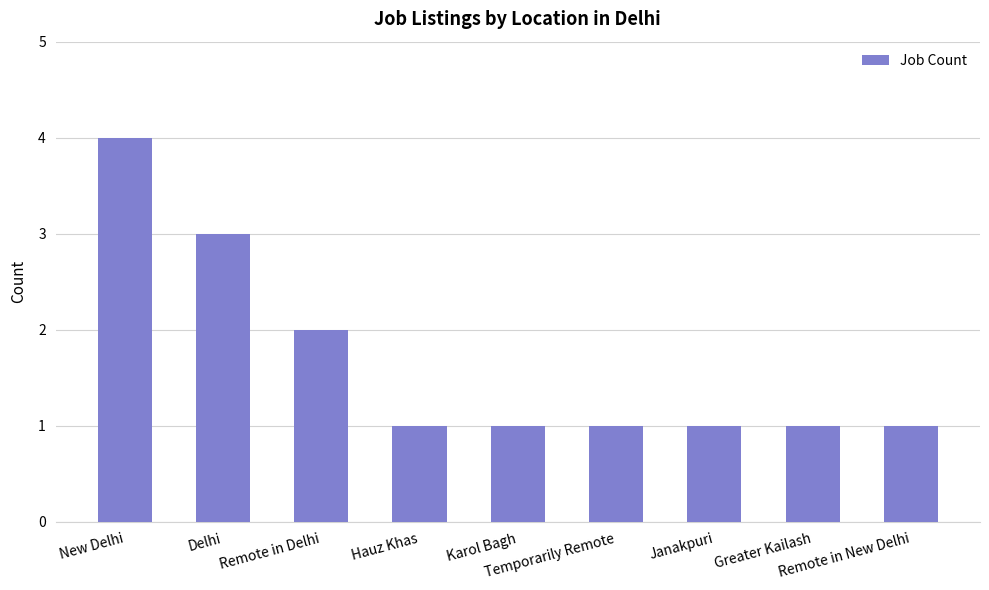

What is the maximum value shown in the chart?

4